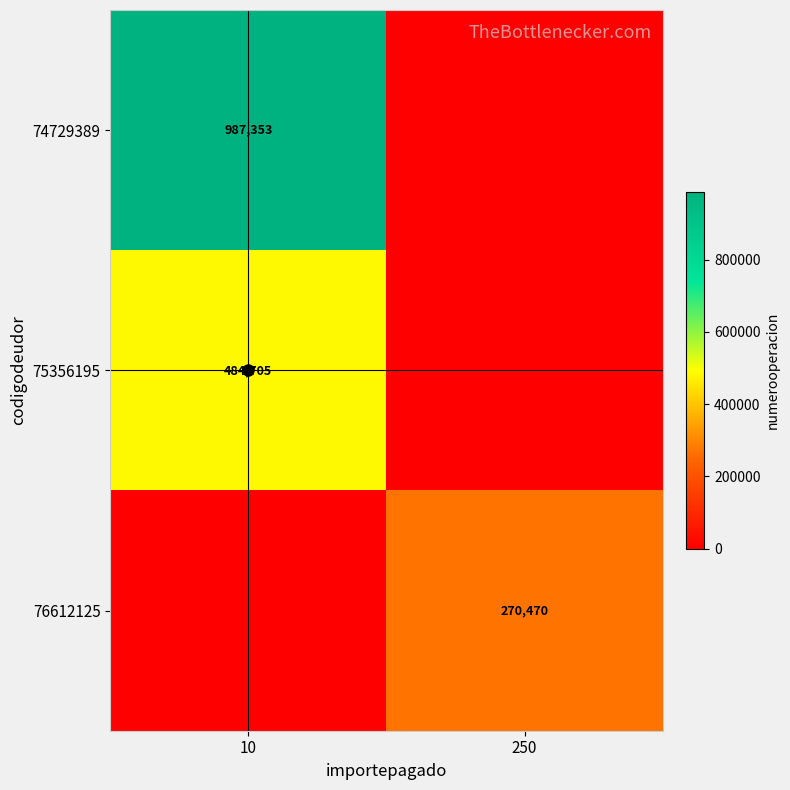

How many categories are shown in the chart?

2